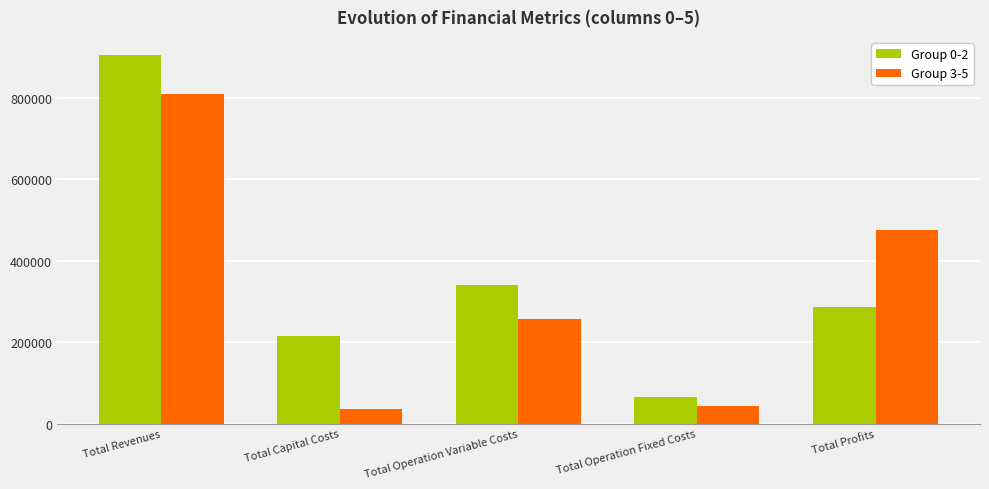

Reading left to right, list all the values displayed in this chart.

Group 0-2: Total Revenues=904999.1	Total Capital Costs=215385.0	Total Operation Variable Costs=339408.7	Total Operation Fixed Costs=64747.8	Total Profits=285457.6
Group 3-5: Total Revenues=810327.9	Total Capital Costs=35200.0	Total Operation Variable Costs=256975.2	Total Operation Fixed Costs=42217.3	Total Profits=475935.4